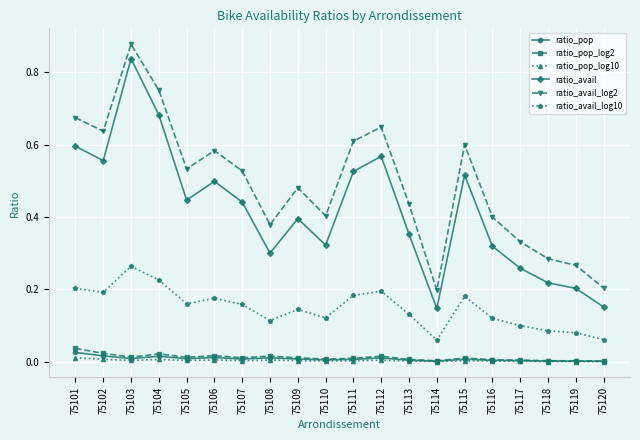

Is the value of ratio_pop_log10 at 75110 greater than the value of ratio_avail_log10 at 75113?

No